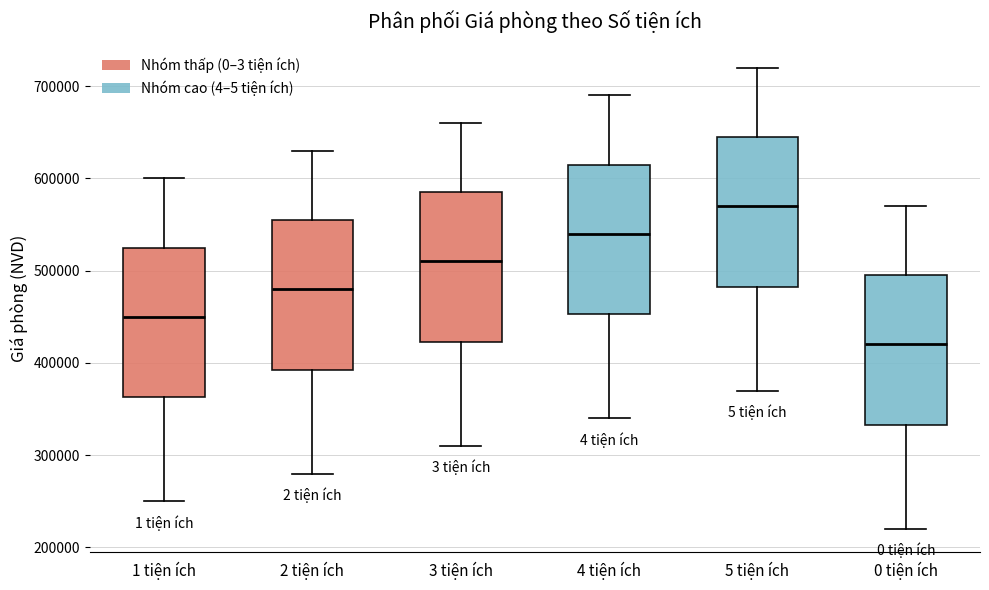

Which box's median line is the lowest?

0 tiện ích